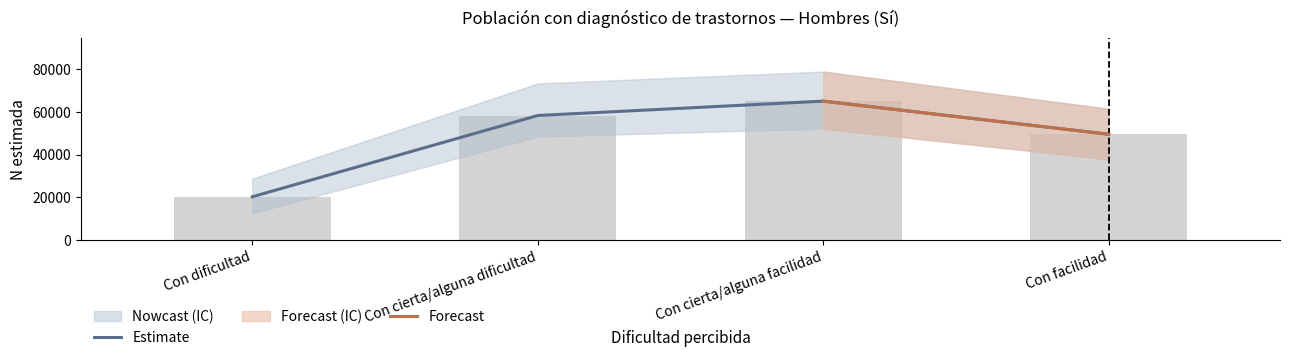

Between Con cierta/alguna dificultad and Con facilidad, which series saw the biggest shift?

N estimada (Sí)